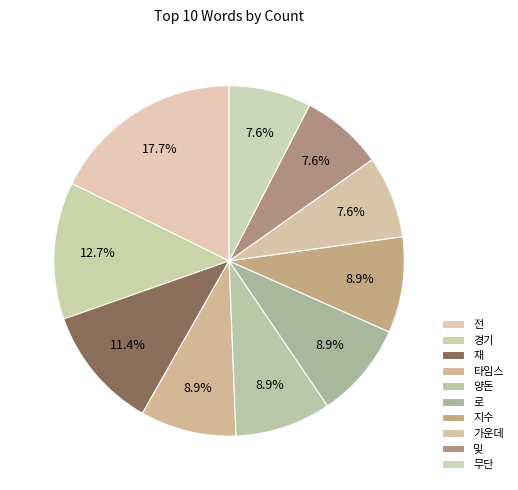

Count the number of slices in the pie.

10